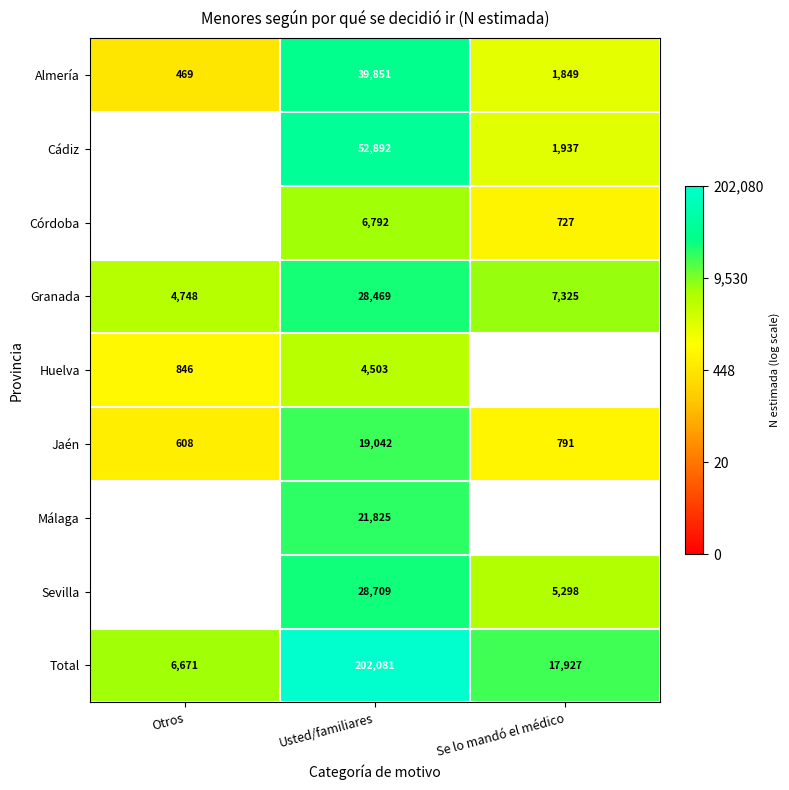

Rank the categories by Almería value from highest to lowest.

Usted/familiares, Se lo mandó el médico, Otros